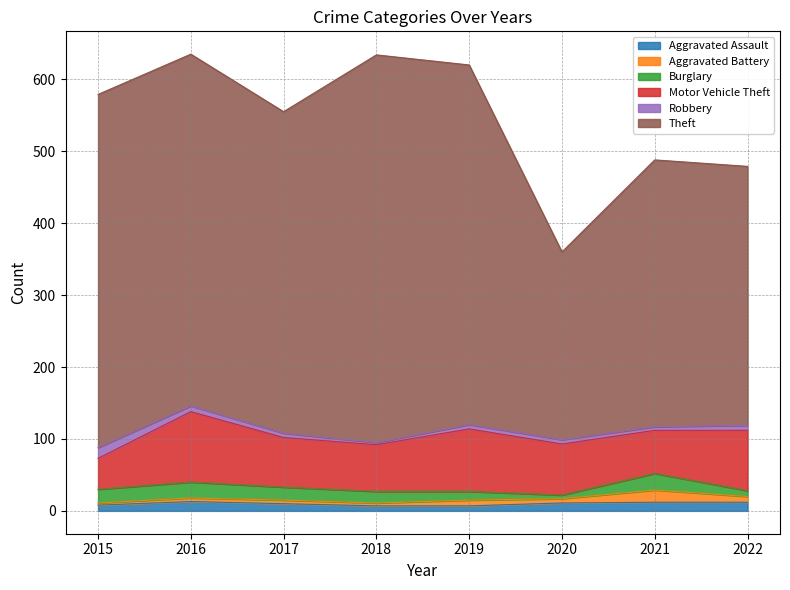

Between 2016 and 2019, which series saw the biggest shift?

Motor Vehicle Theft